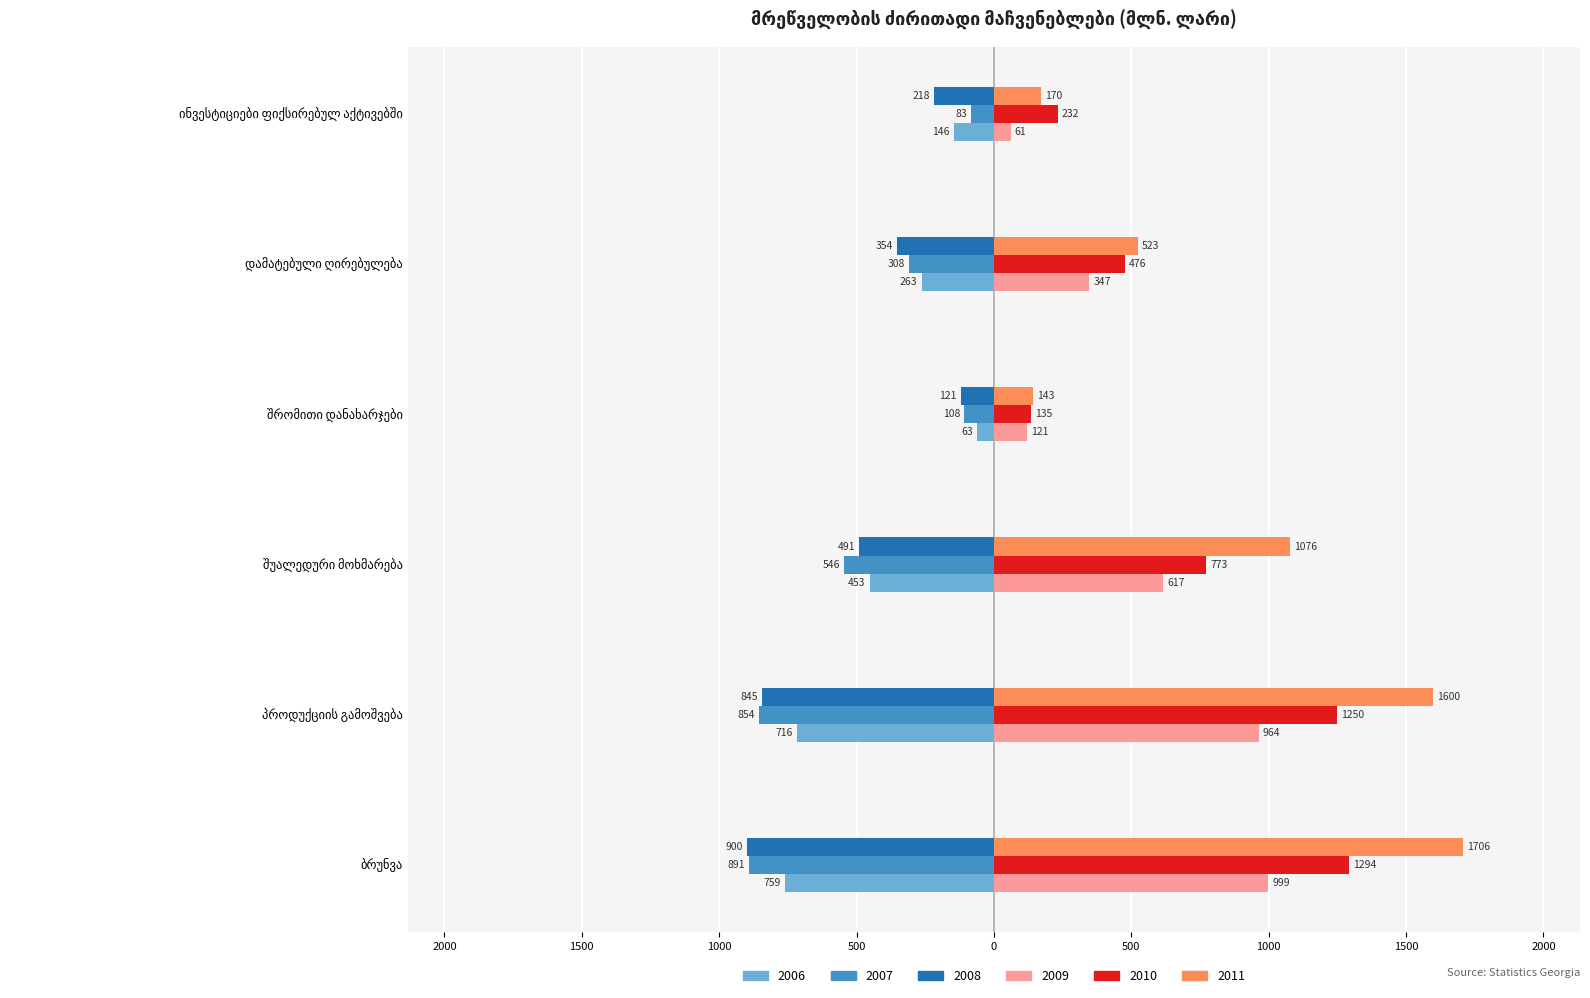

What are all the series names shown in the legend?

2006, 2007, 2008, 2009, 2010, 2011